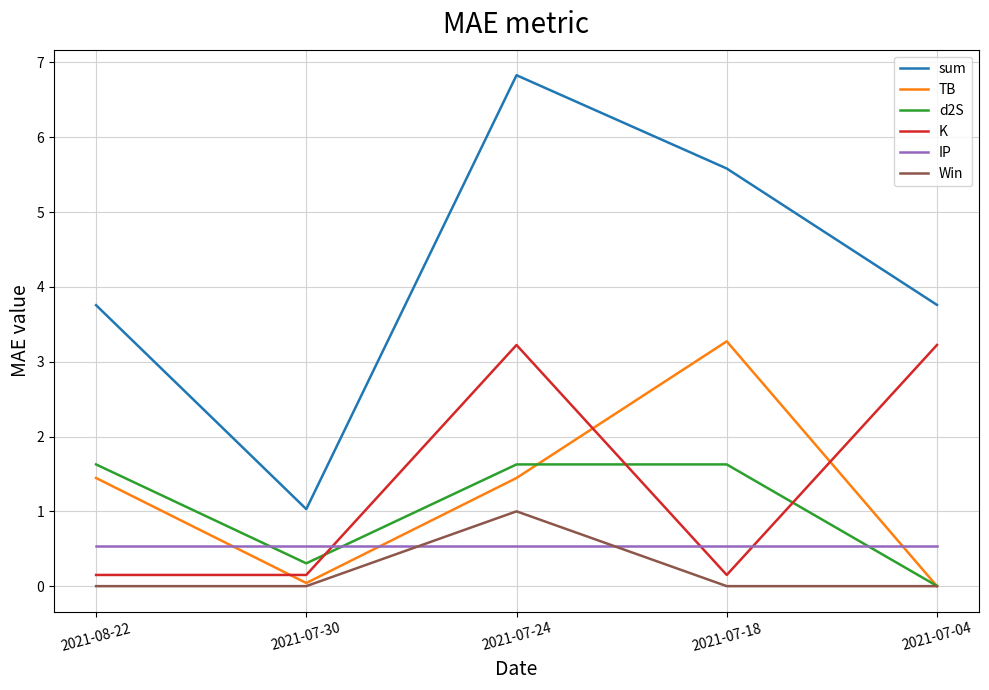

Where do Win and IP first cross each other?

2021-07-30 and 2021-07-24